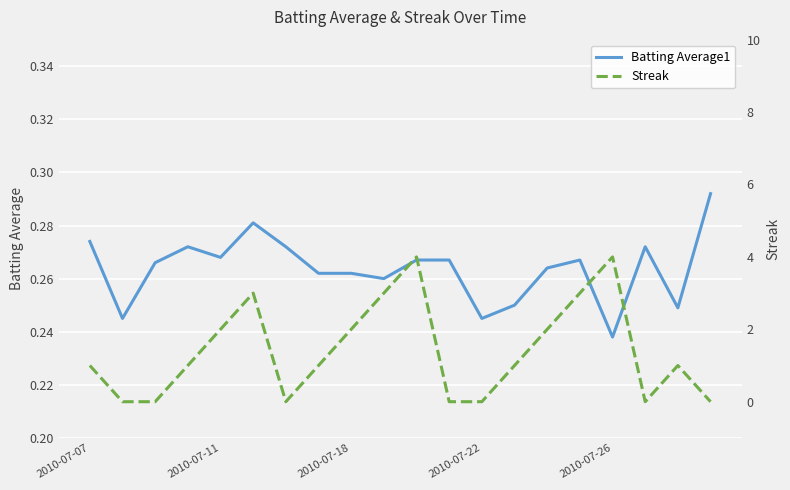

Which series ends up on top after the final intersection of Batting Average1 and Streak?

Batting Average1